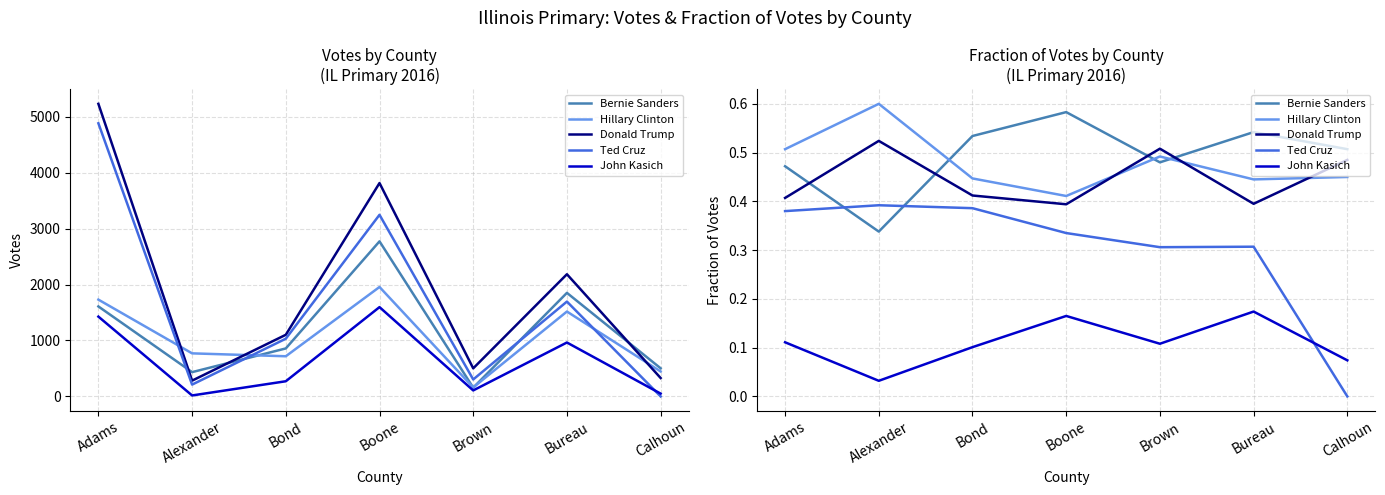

Is the value of Ted Cruz at Bureau greater than the value of Hillary Clinton at Boone?

No